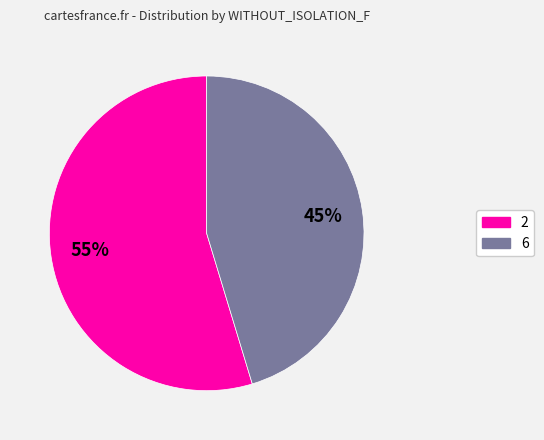

Is there a majority slice in this chart?

Yes